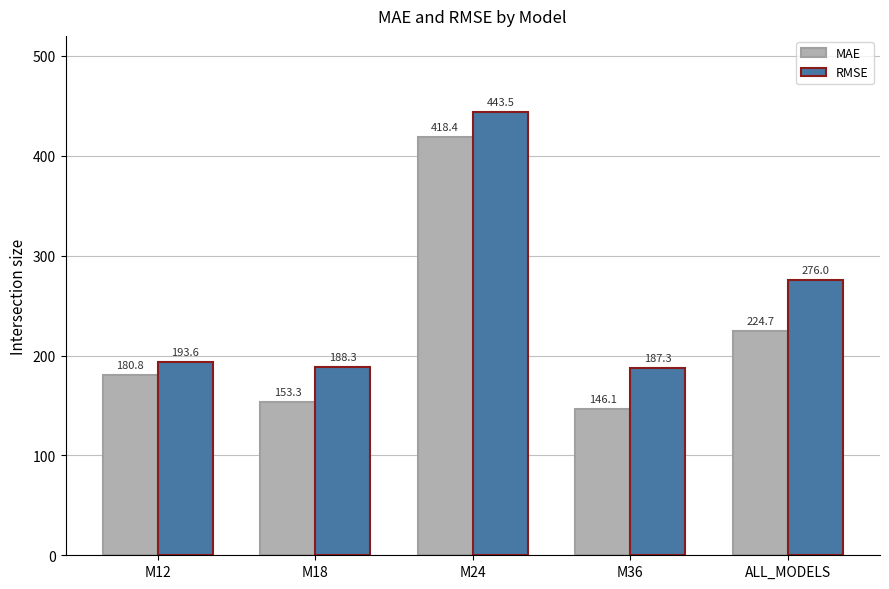

At which category is the sum across all series the highest?

M24